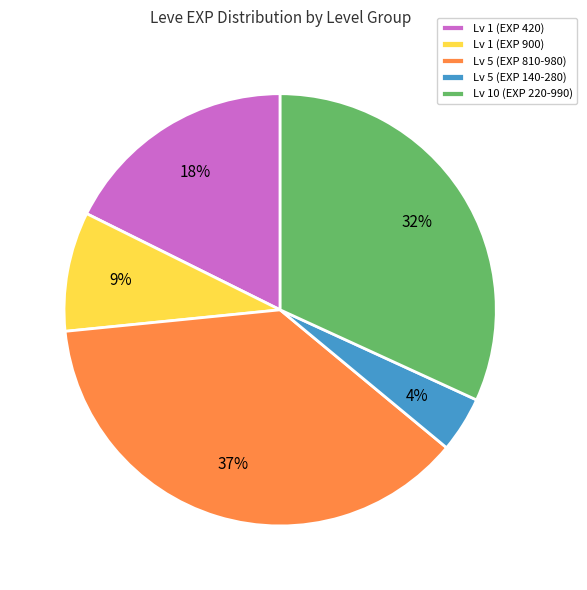

Is it true that Lv 5 (EXP 810-980) is 32% of the pie?

False